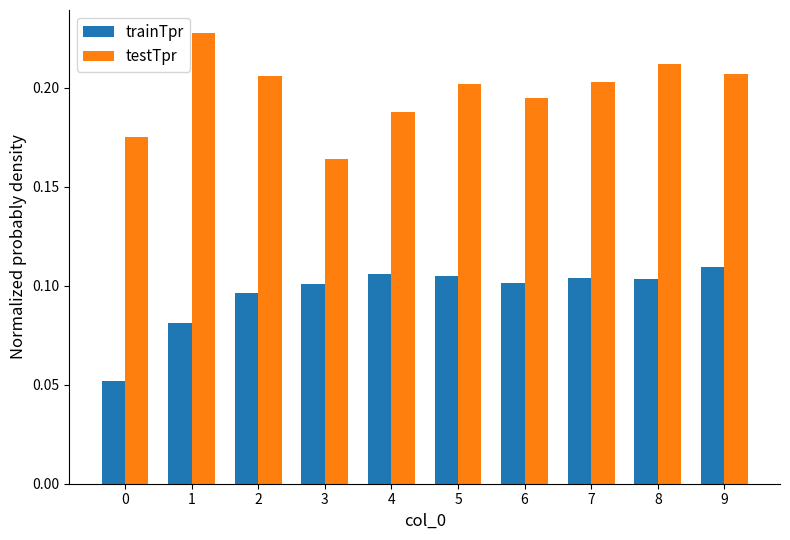

True or false: testTpr has a value of 0.2 at 3.

True